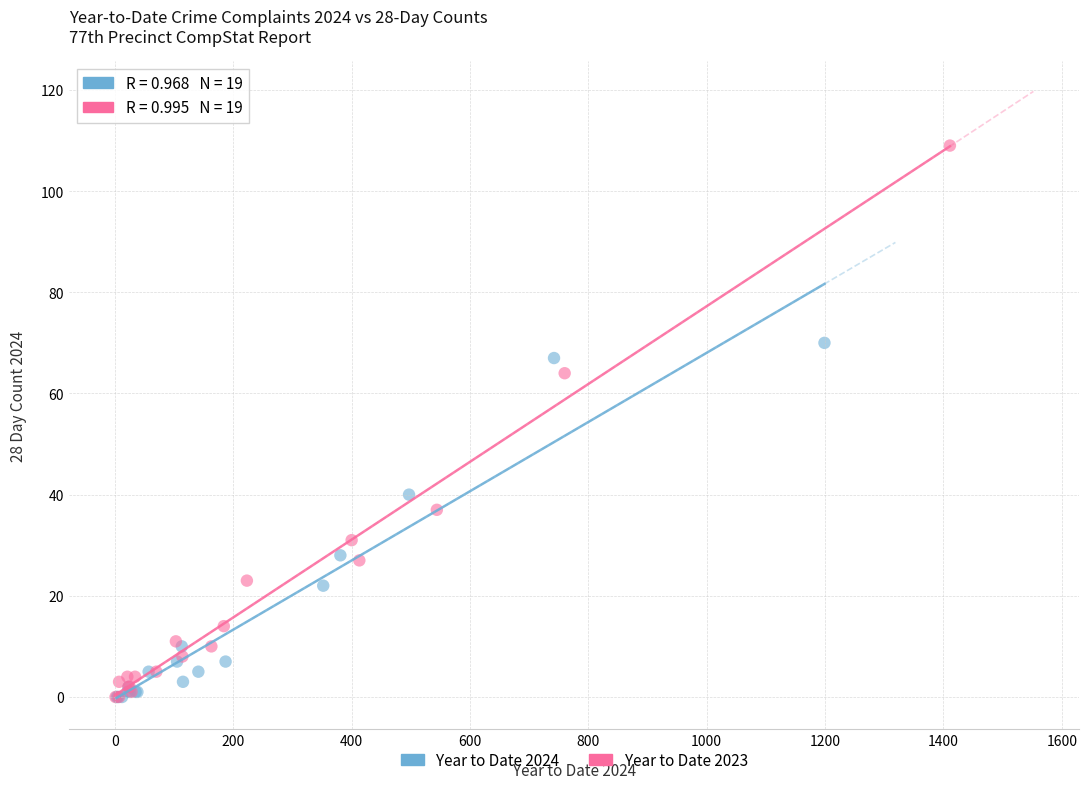

Which series has the largest Y range (max minus min)?

Year to Date 2023